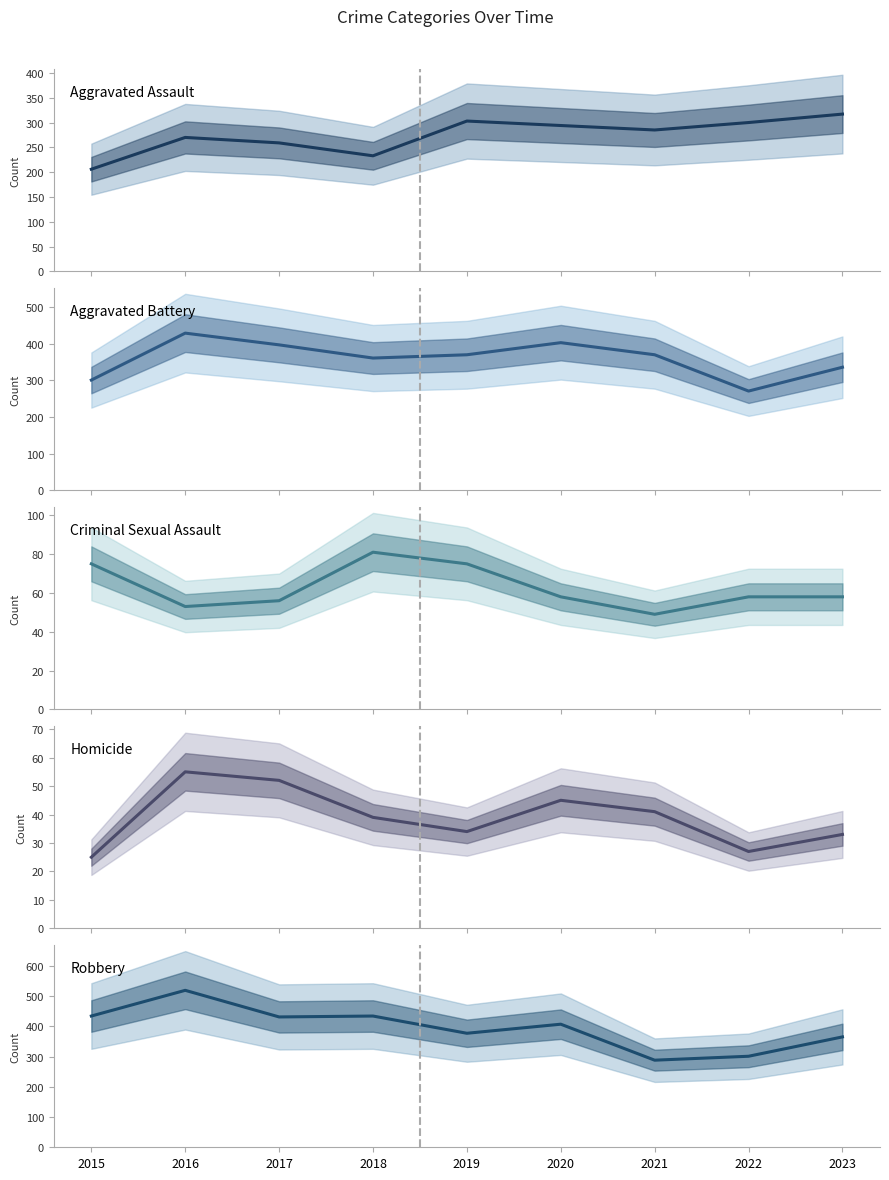

True or false: Homicide has more than 2 points higher than both neighbors.

False